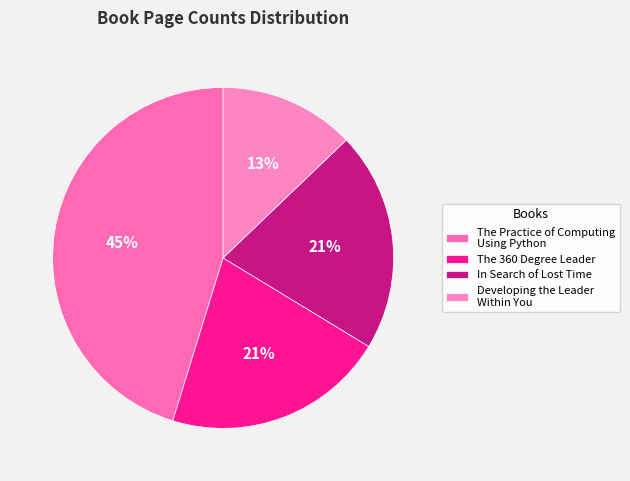

Count the number of slices in the pie.

4